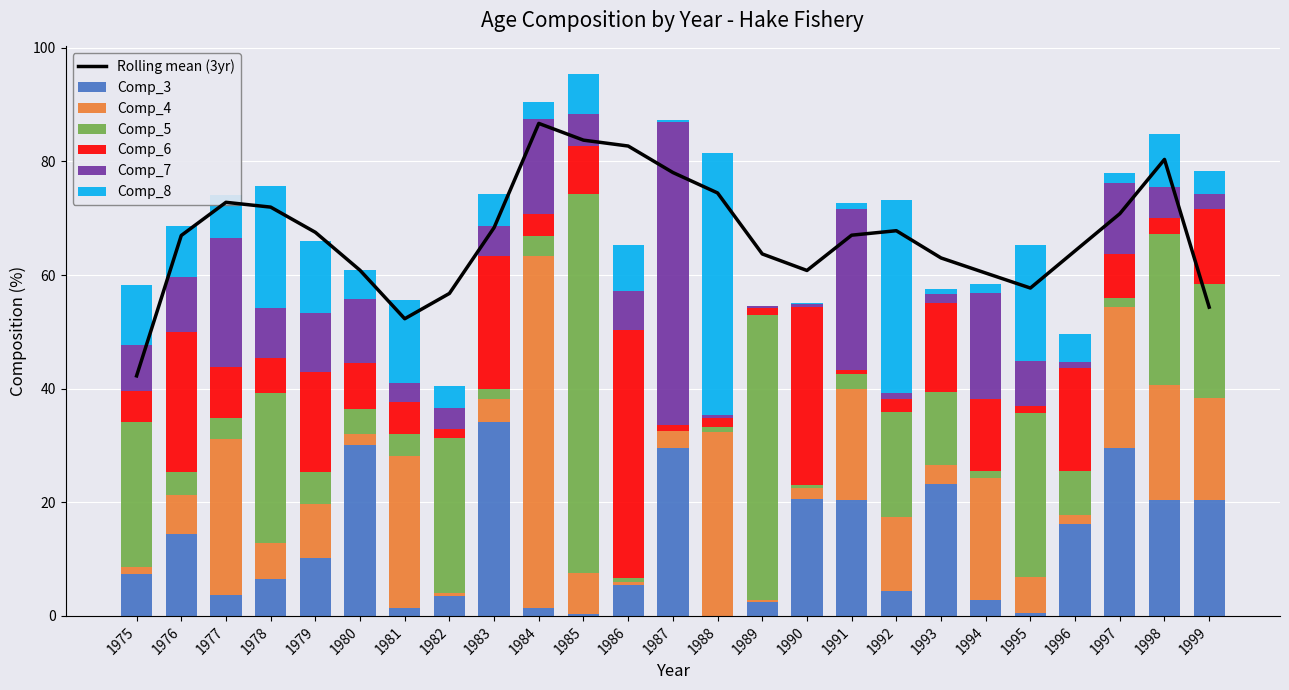

What is the maximum value for Comp_3?

34.1